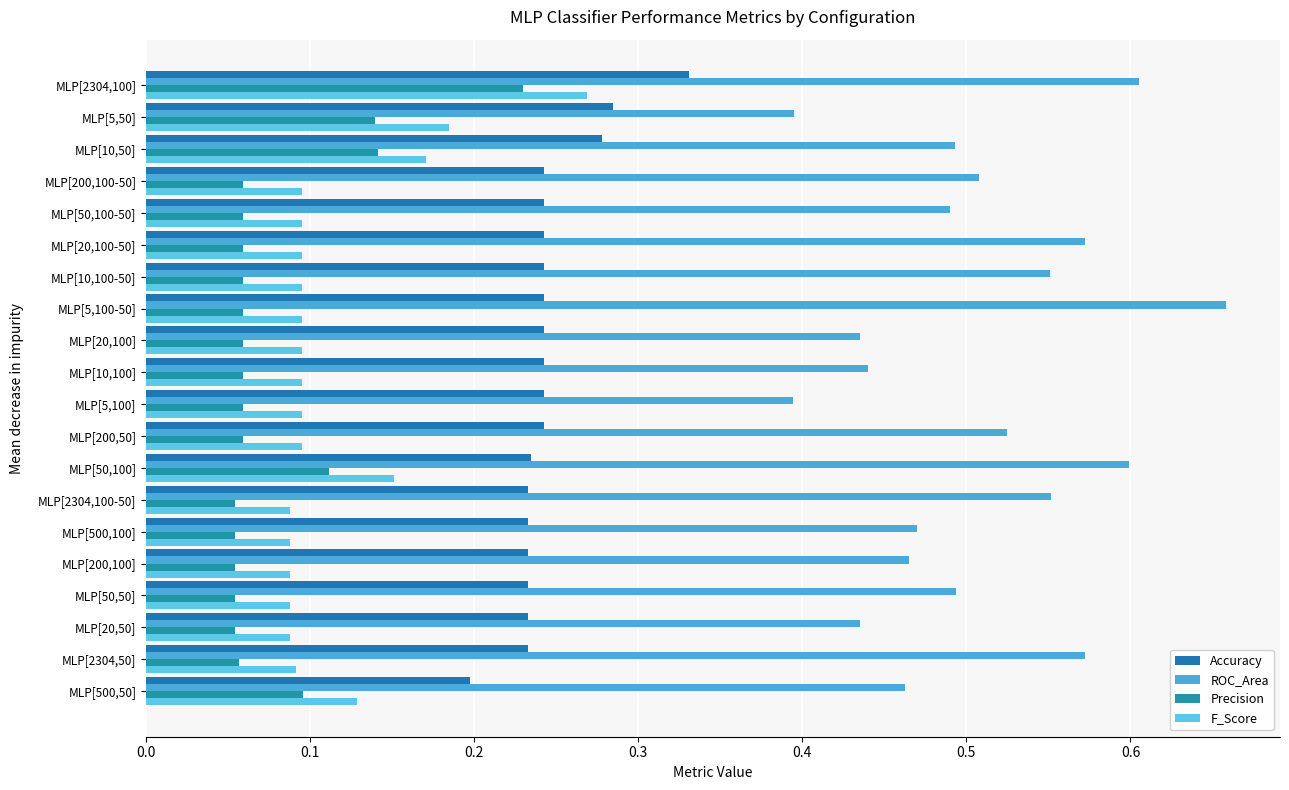

Count the number of data series in this chart.

4